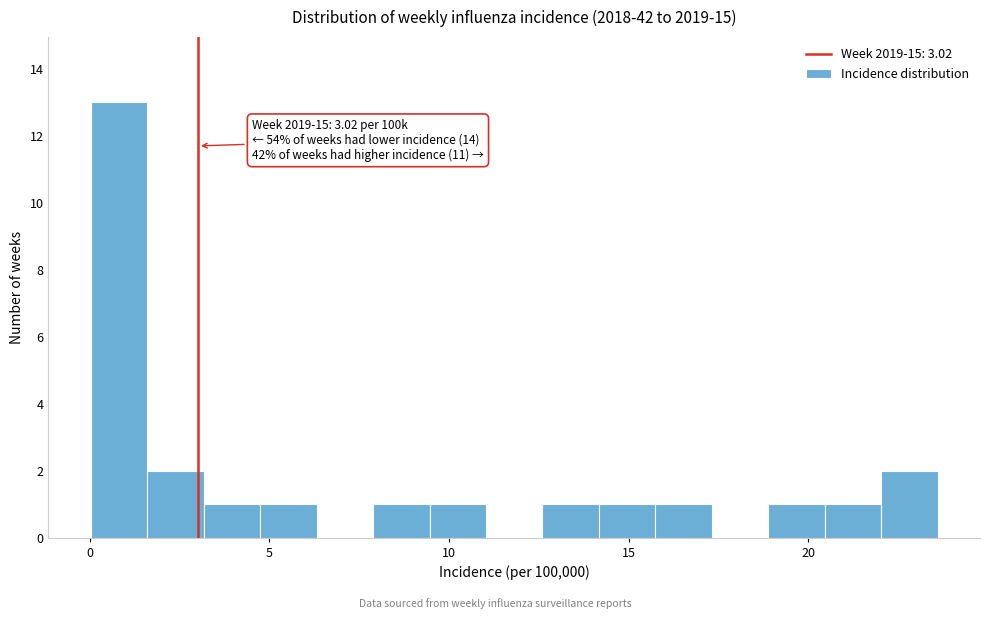

Around what value on the x-axis is the tallest bar? Give the approximate position of its centre, as read against the axis.

1.0